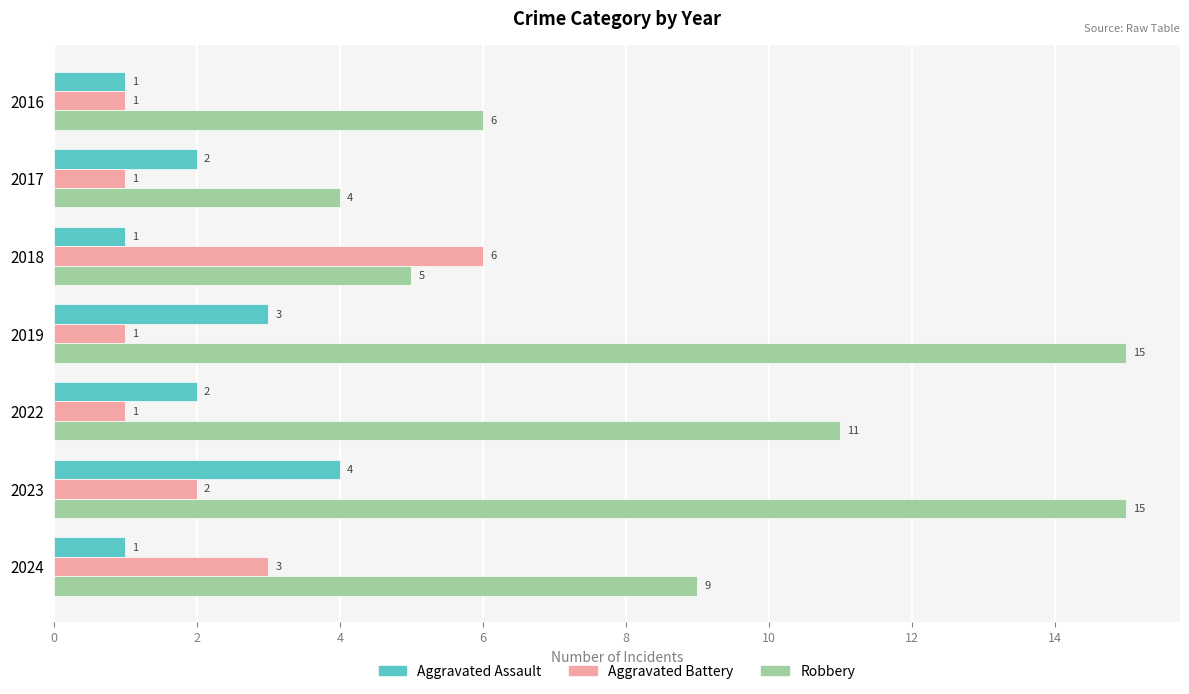

Is it true that Robbery equals 15 at 2023?

True